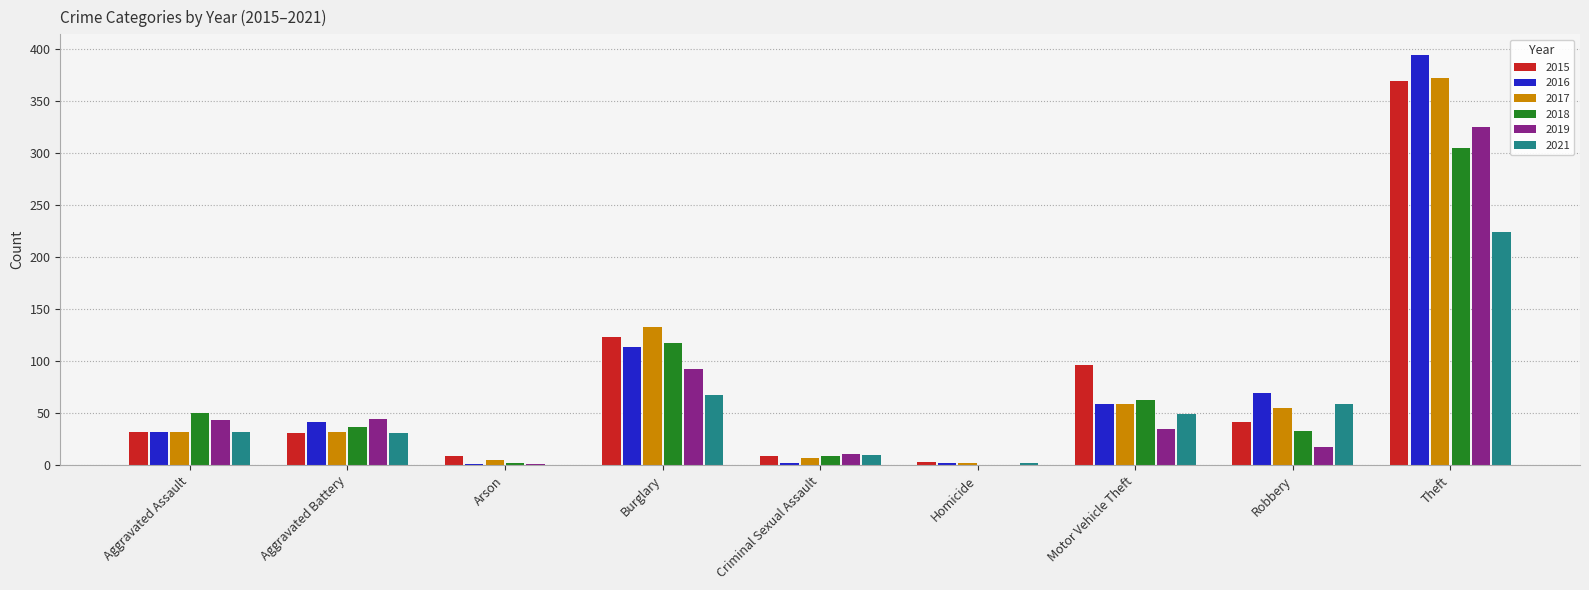

At which label is 2017 closest to 187?

Burglary